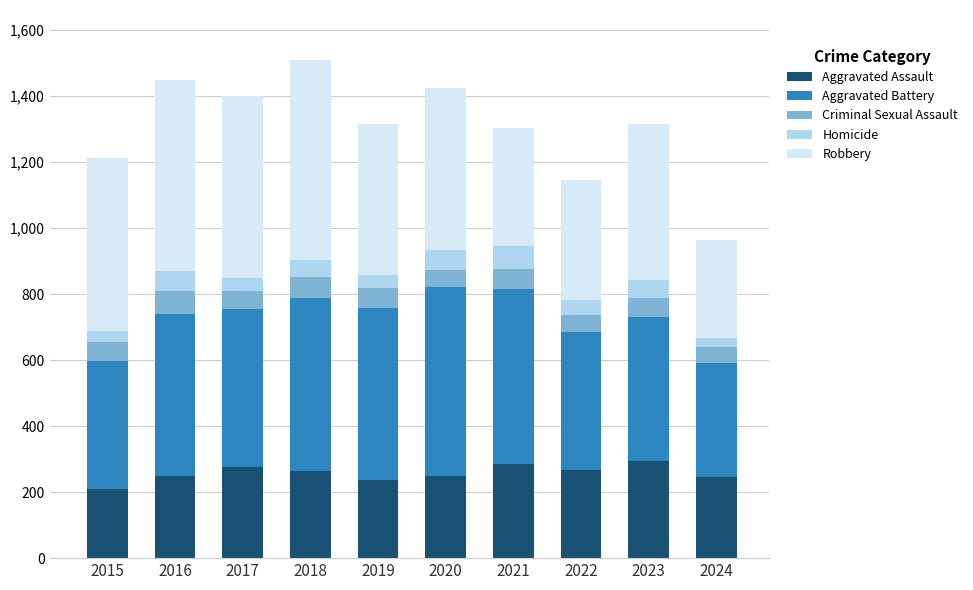

What is the lowest value of the Aggravated Assault series?

210